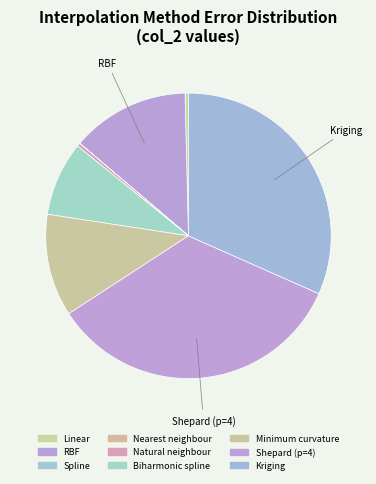

Combined, do RBF and Biharmonic spline account for over 50%?

No